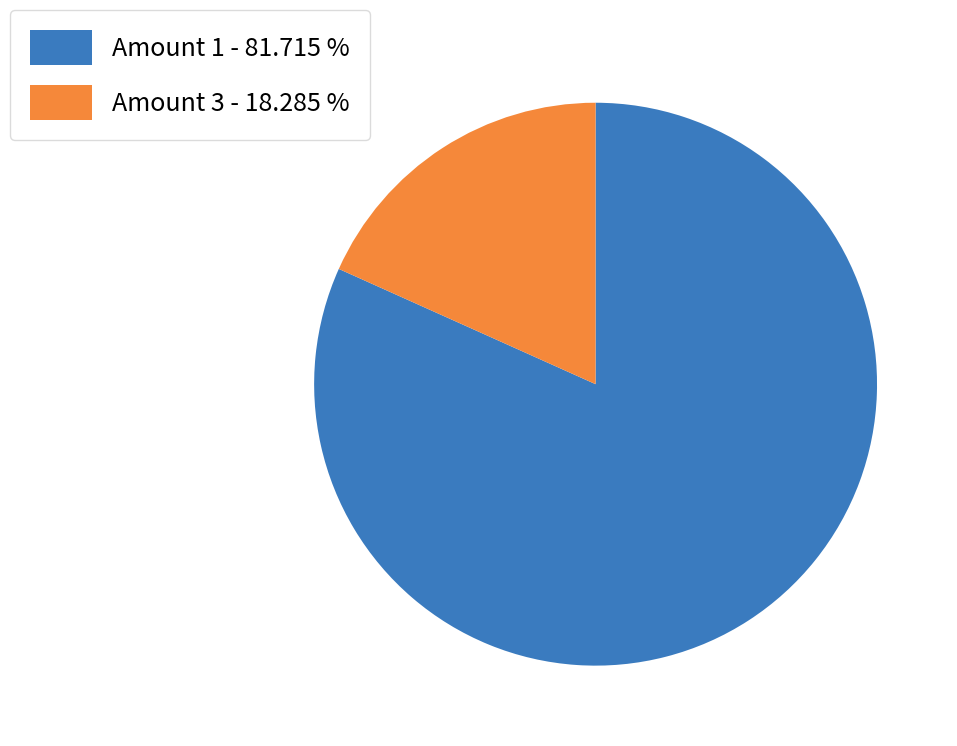

Which has a higher value, Amount 1 - 81.715 % or Amount 3 - 18.285 %?

Amount 1 - 81.715 %